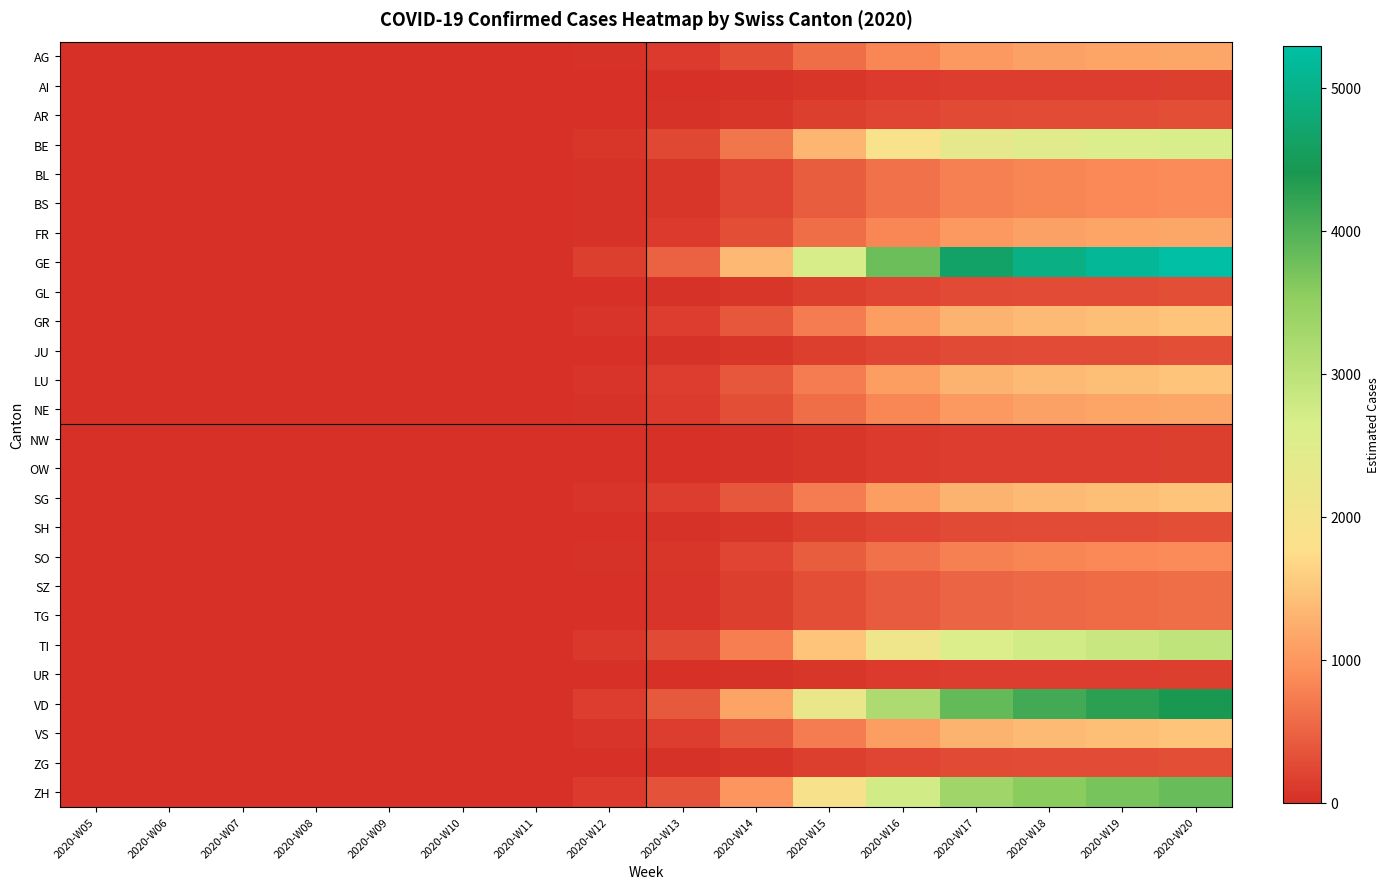

List the series in order of their peak value, lowest first.

AI, NW, OW, UR, AR, GL, JU, SH, ZG, SZ, TG, BL, BS, SO, AG, FR, NE, GR, LU, SG, VS, BE, TI, ZH, VD, GE